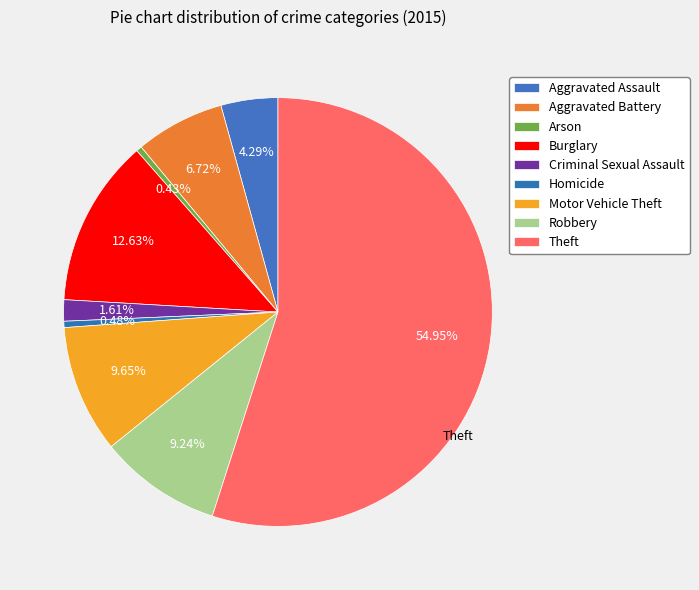

What is the change in value from Aggravated Assault to Robbery?

+5158